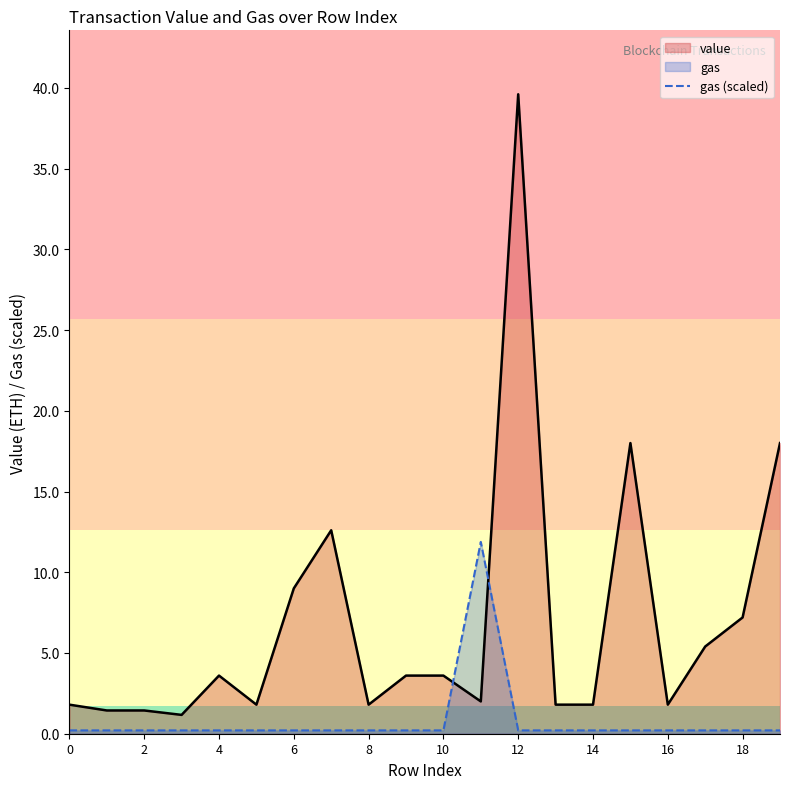

Is the value of value at 18 greater than the value of gas (scaled) at 2?

Yes